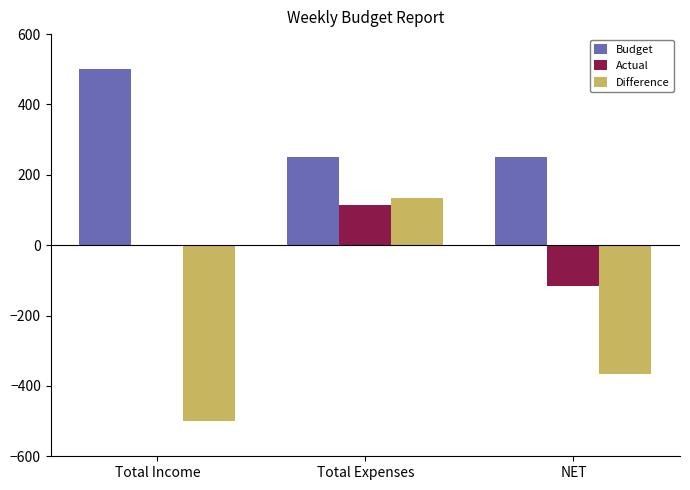

What is the spread (max minus min) of values at Total Income?

1000.0